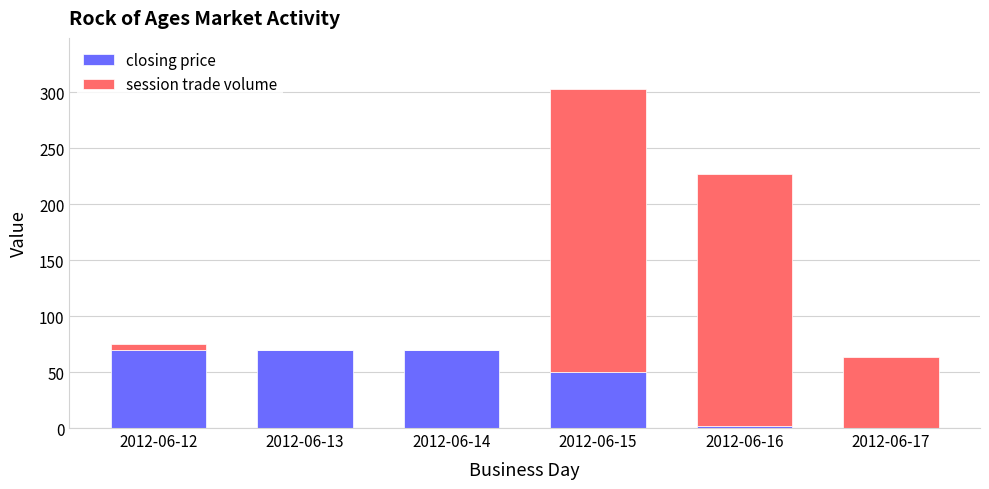

Where is closing price nearest to the value 35?

2012-06-15